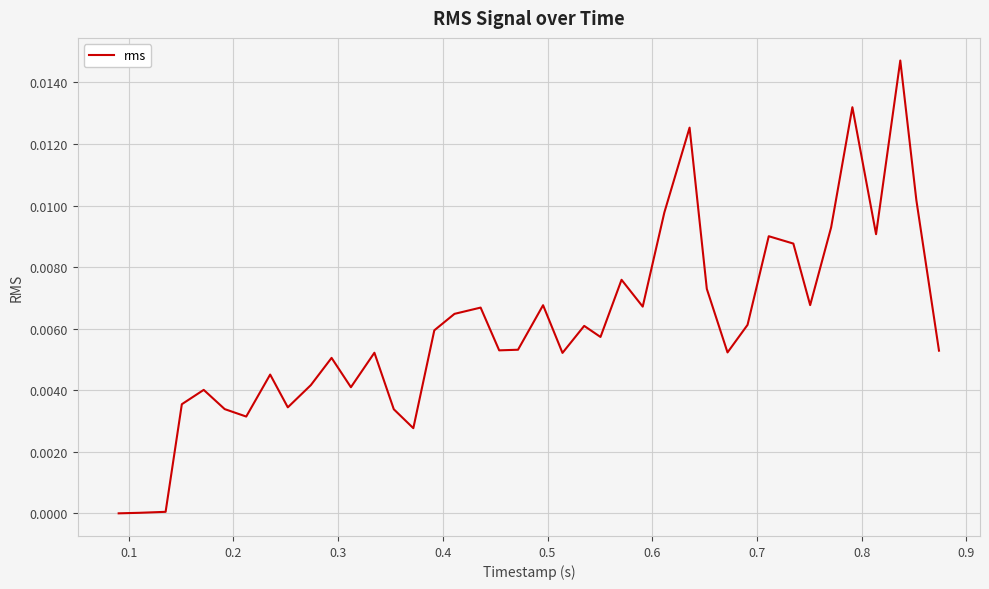

How many interior local valleys (lower than both neighbors) does the data have?

11